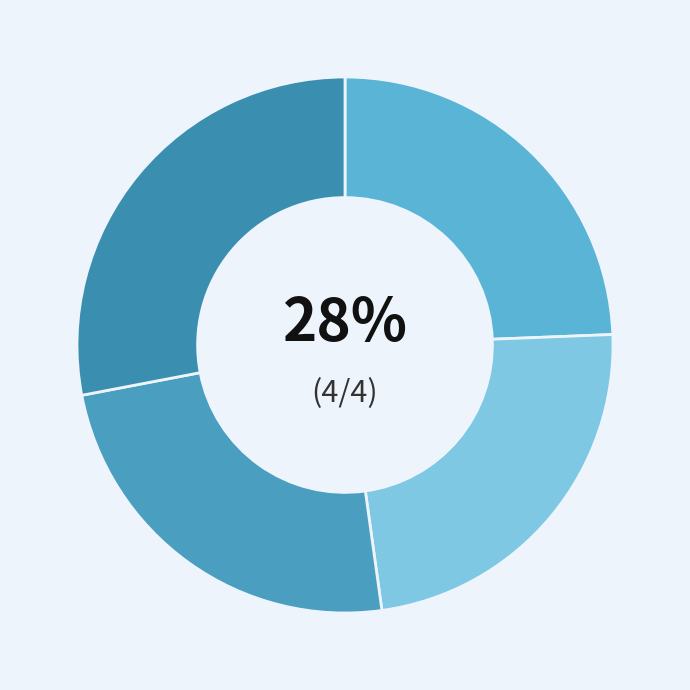

How many slices are in this pie chart?

4